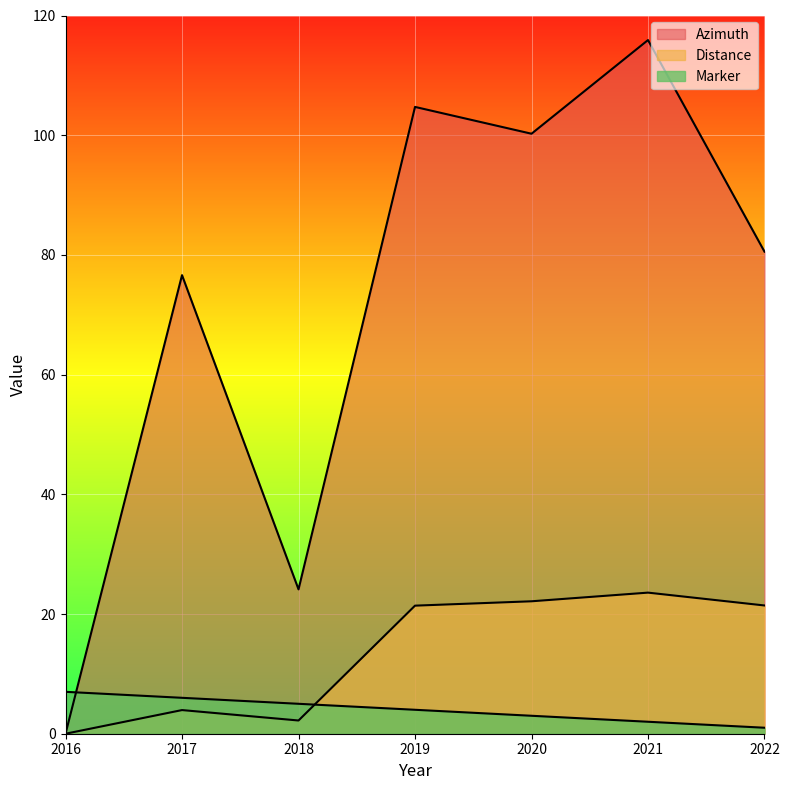

What are all the series names shown in the legend?

Azimuth, Distance, Marker